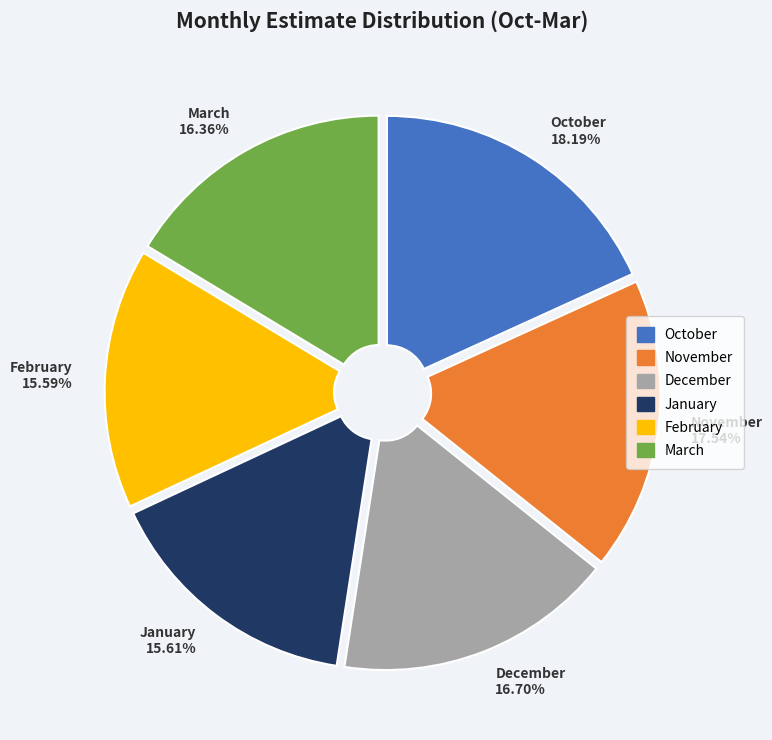

To the nearest percent, what portion does March represent?

16%